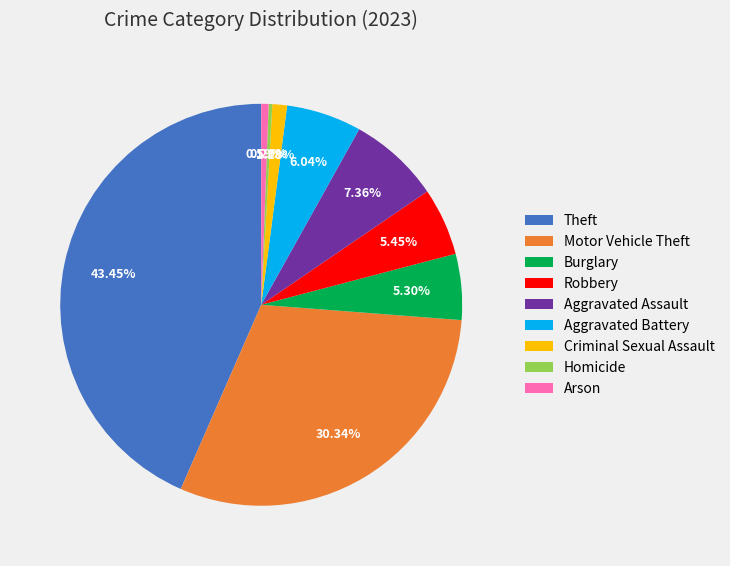

To the nearest percent, what is the combined percentage of Theft and Homicide?

44%